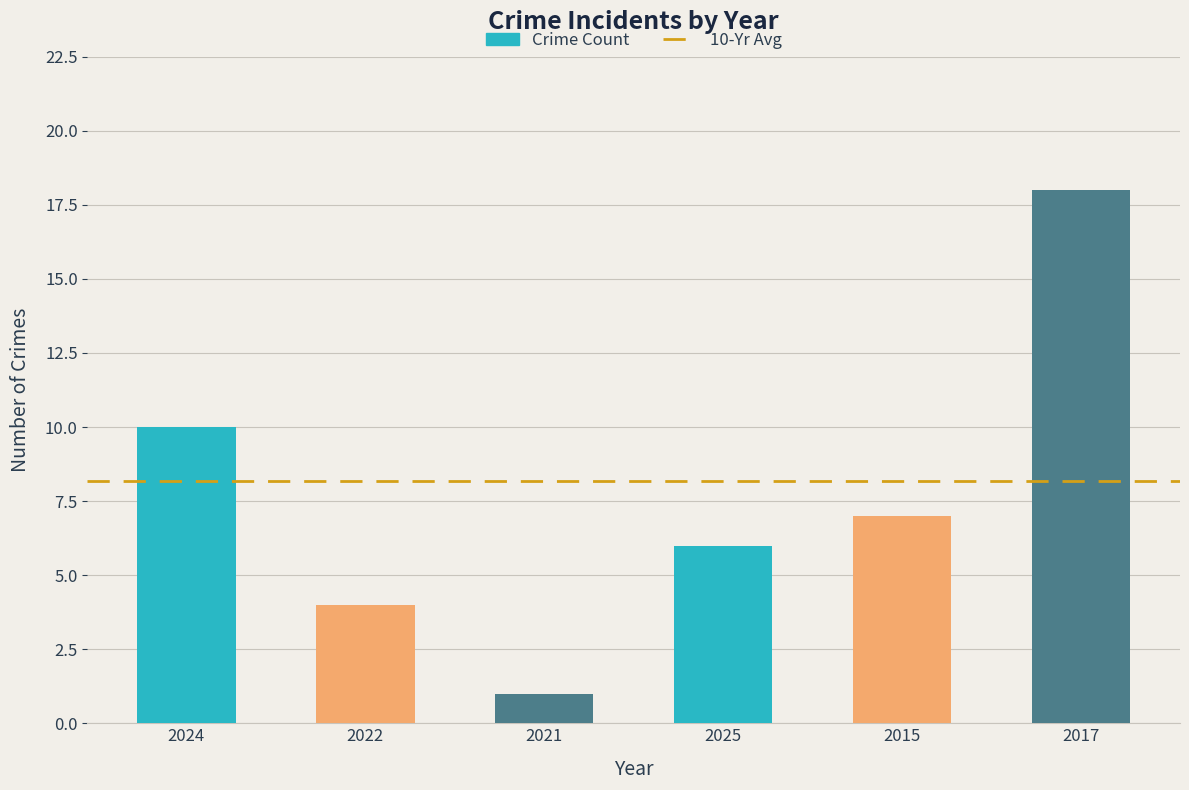

What is the sum of the values at 2021 and 2022?

5